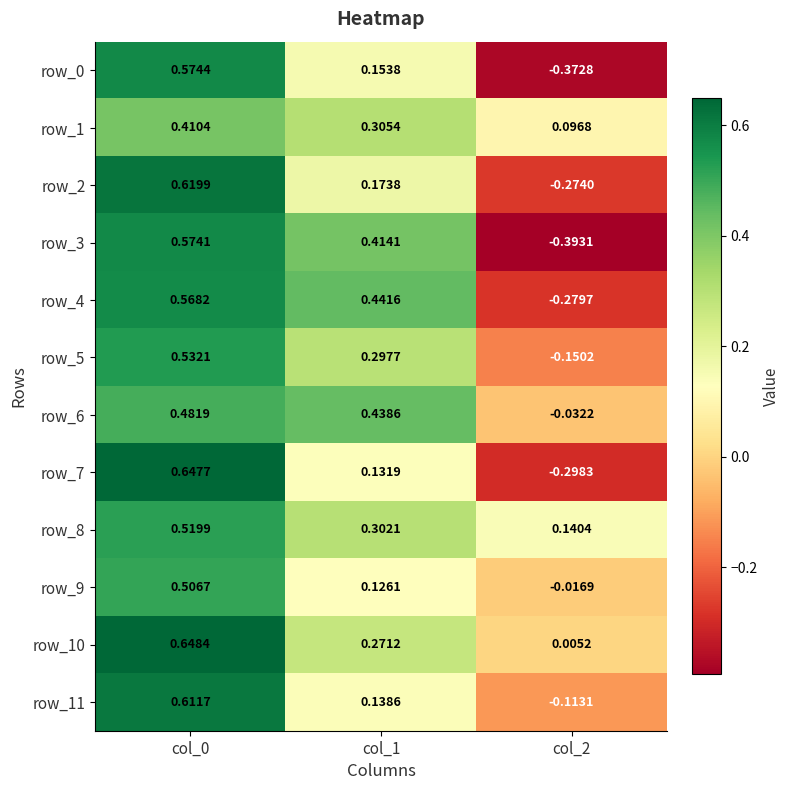

Is the value of row_2 at col_0 greater than the value of row_6 at col_0?

Yes